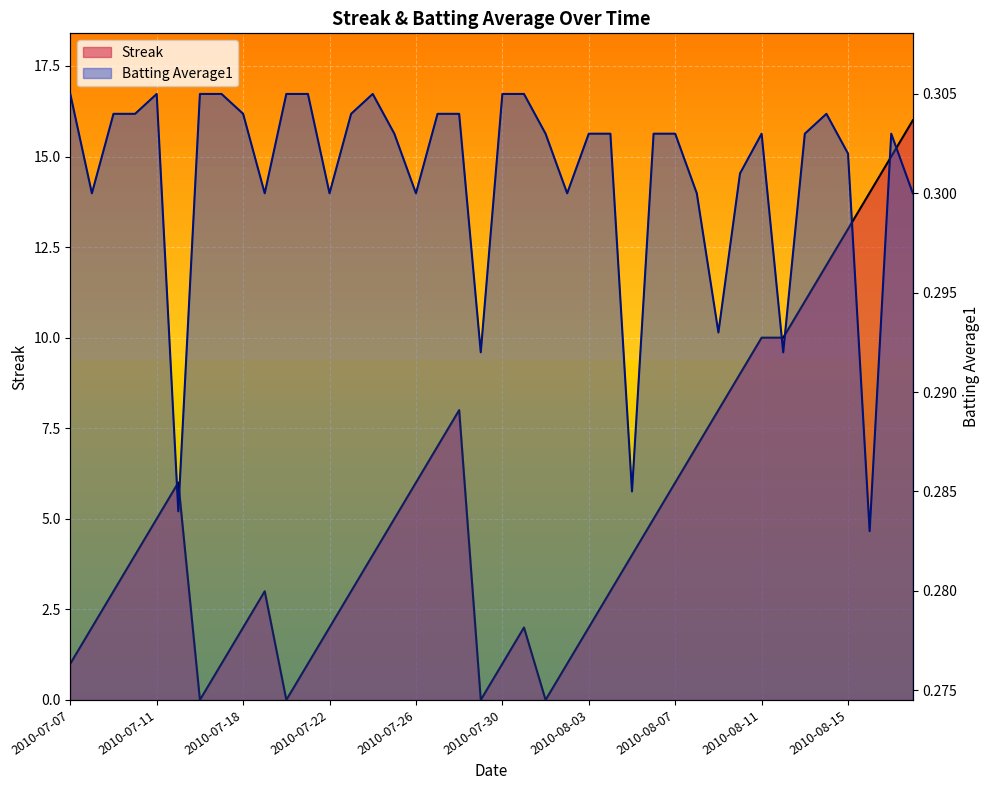

Count the number of data series in this chart.

2